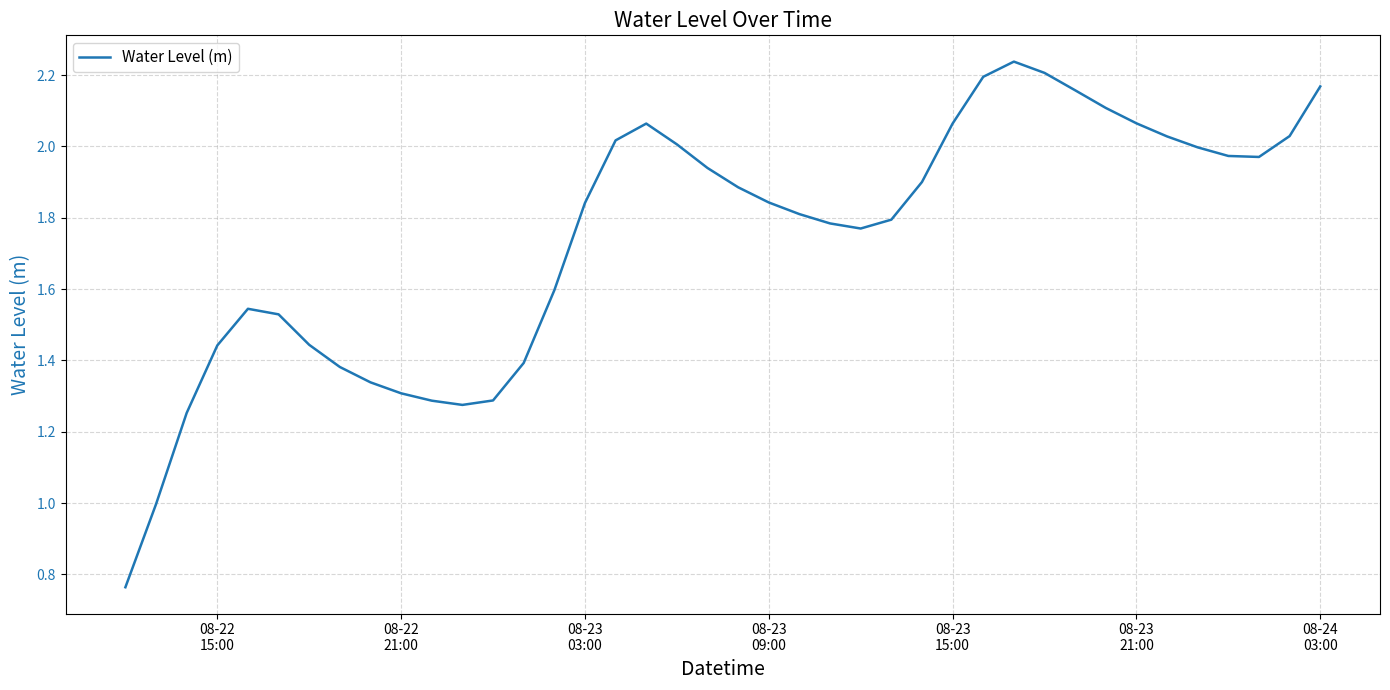

Is this an area chart (filled region under the line)?

No